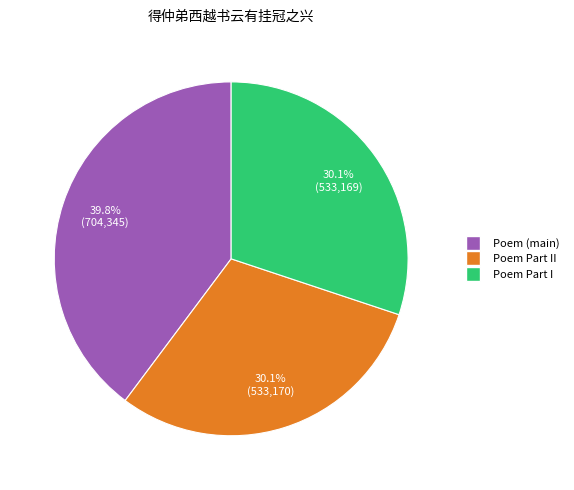

Is there any slice that represents more than half of the pie?

No